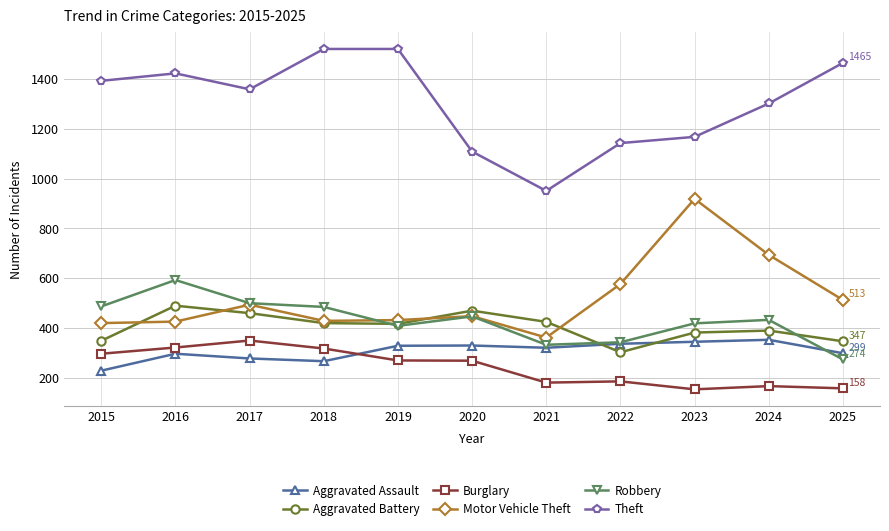

At which label does Burglary first exceed 269?

2015